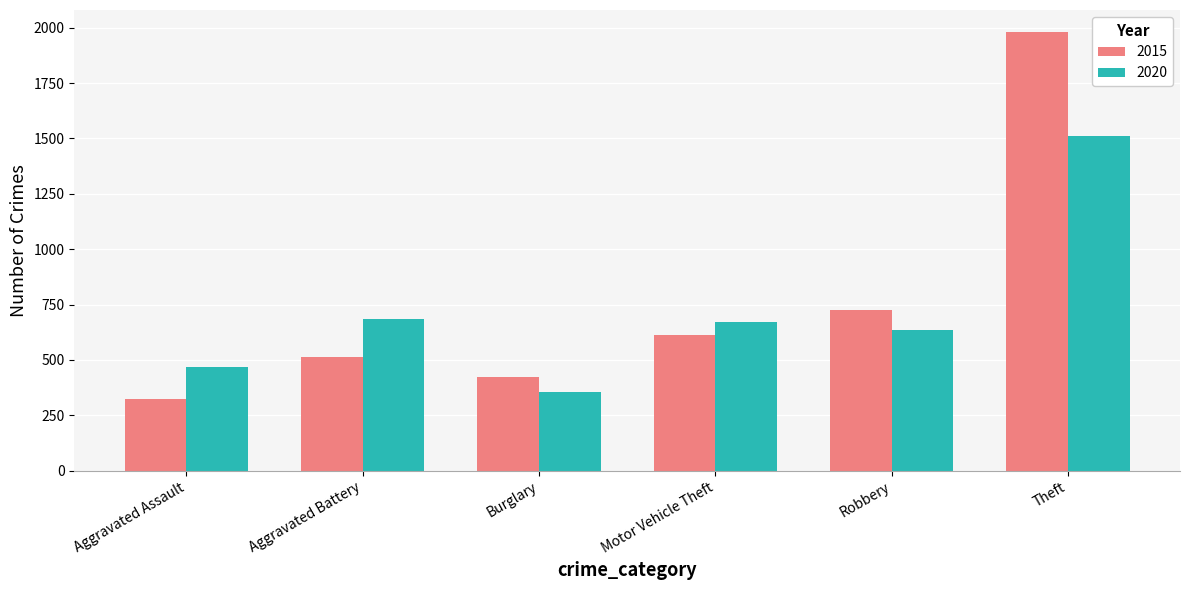

What is the average value of the 2020 series?

722